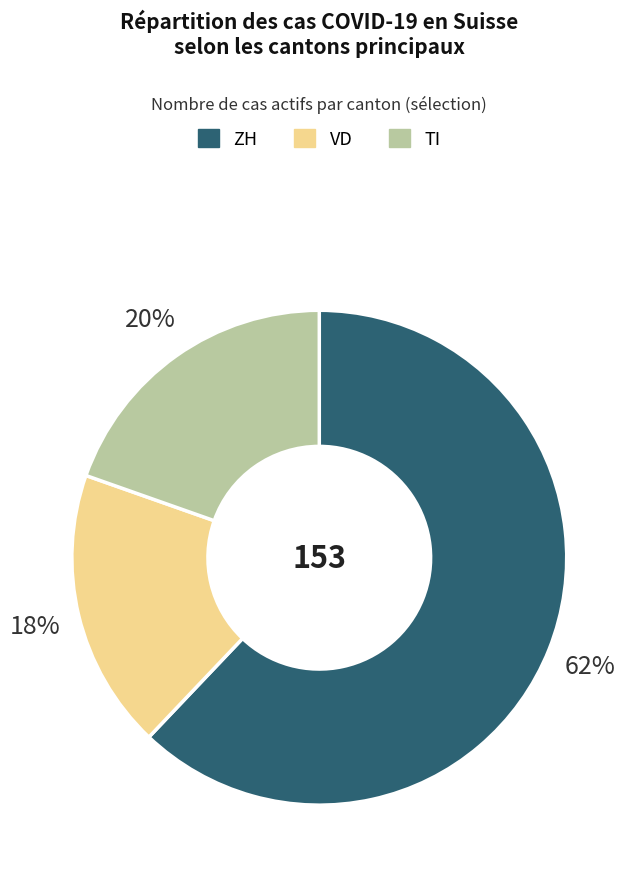

Is the sum of VD and ZH greater than half?

Yes